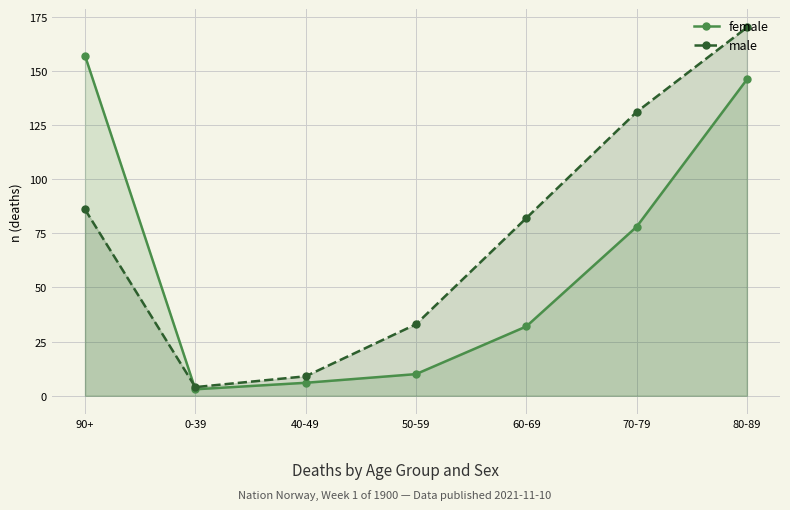

Where is female nearest to the value 80?

70-79